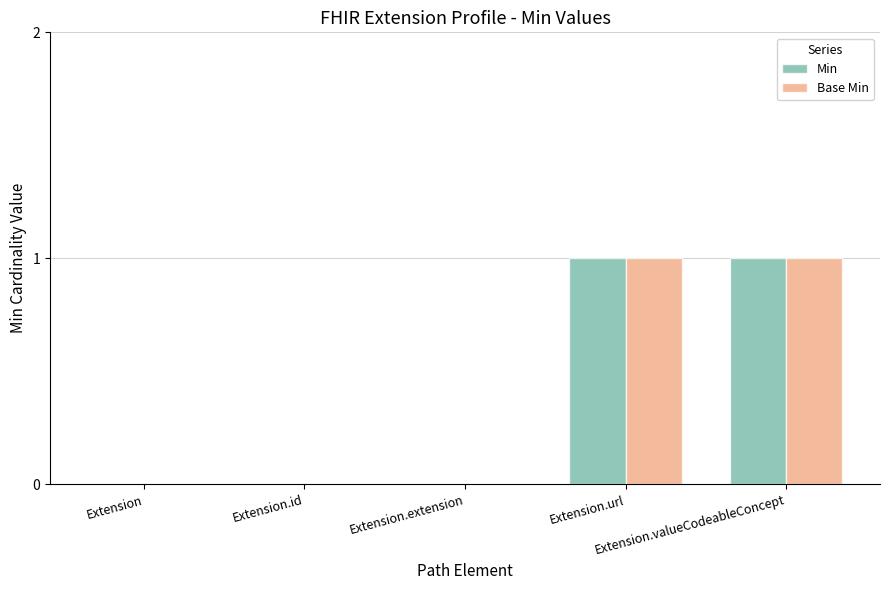

What is the difference between the Min values at Extension.id and Extension.url?

1